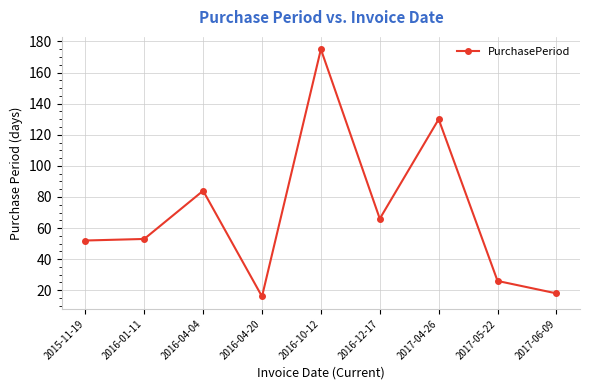

Does the chart have visible grid lines?

Yes